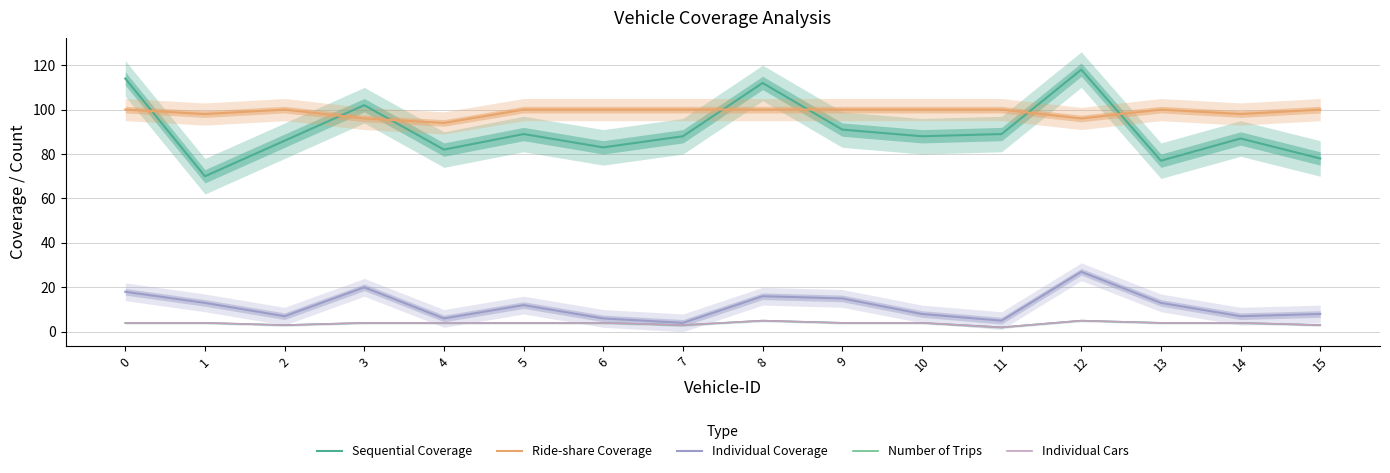

In Sequential Coverage, how many points are higher than both neighbors (excluding endpoints)?

5